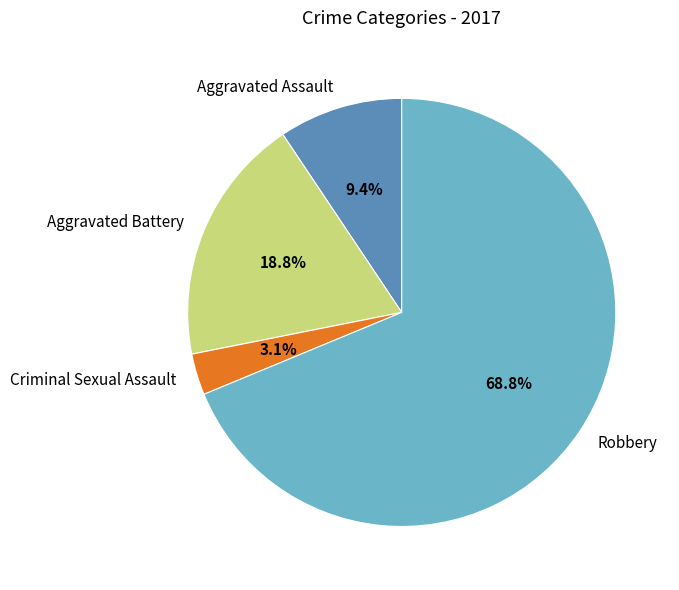

What is the total percentage of Robbery and Aggravated Assault?

78.1%